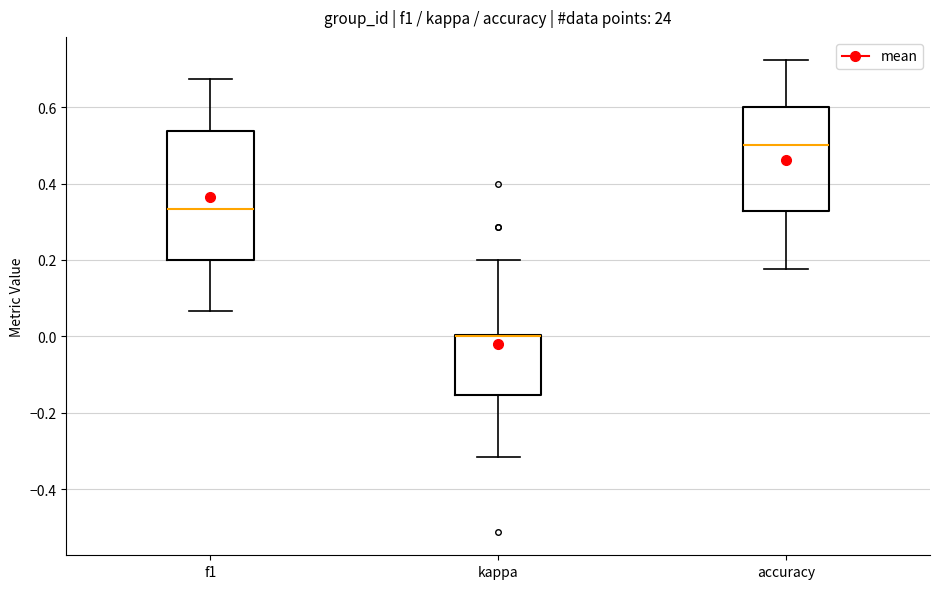

Comparing the boxes themselves (not the whiskers), which one is the tallest?

f1